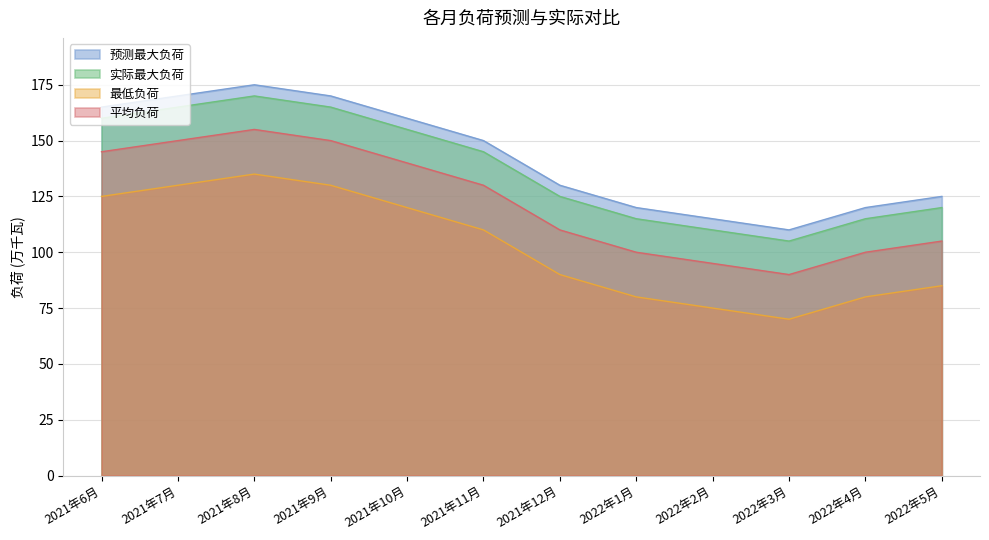

What are all the series names shown in the legend?

预测最大负荷, 实际最大负荷, 最低负荷, 平均负荷